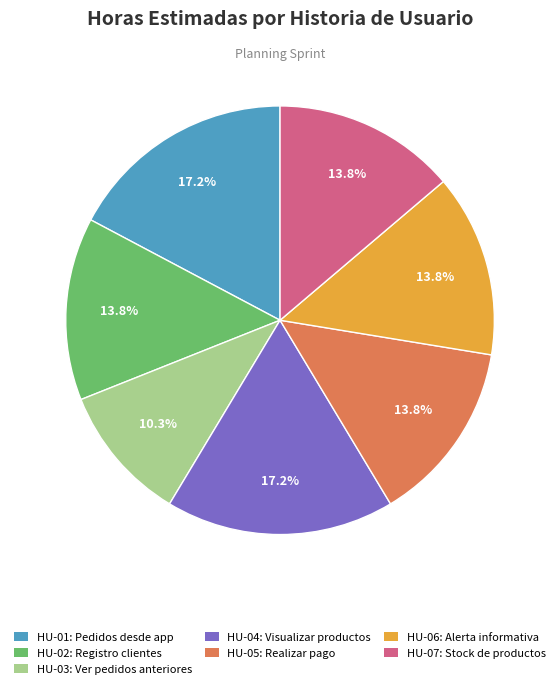

To the nearest percent, what portion does HU-02 represent?

14%